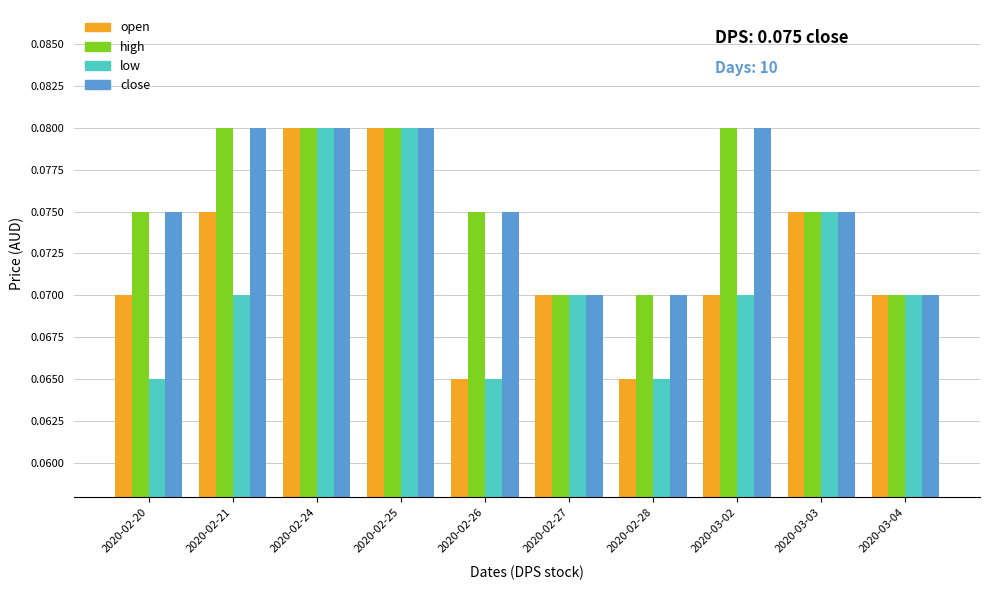

At how many categories does at least one series exceed 0?

10